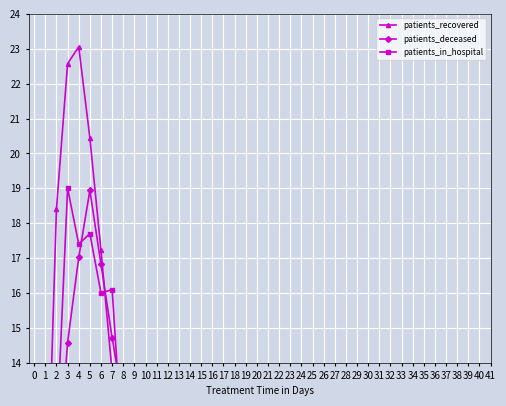

Which has a higher value, 31 or 9?

9